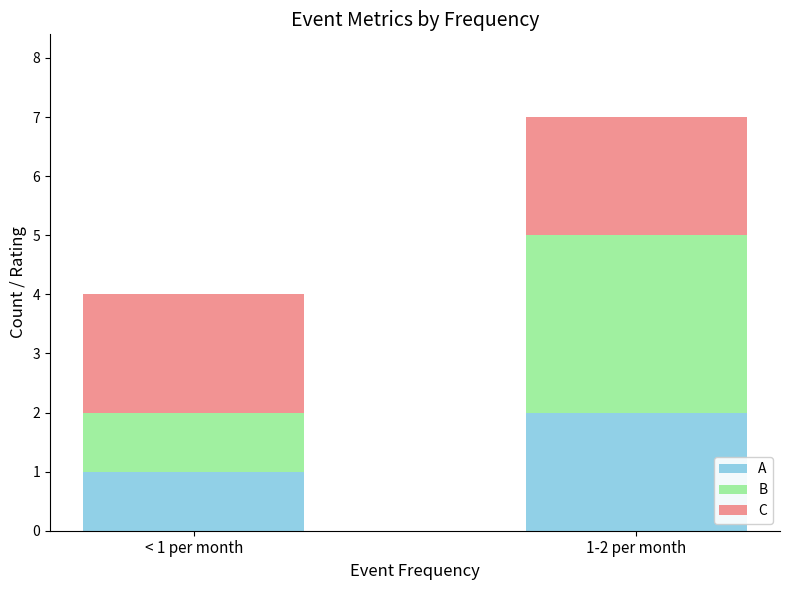

At which category is the sum across all series the highest?

1-2 per month